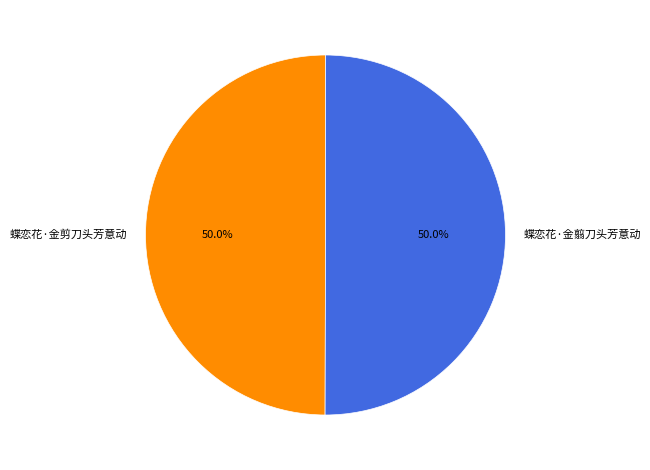

What percentage do 蝶恋花·金翦刀头芳意动 and 蝶恋花·金剪刀头芳意动 together represent?

100.0%